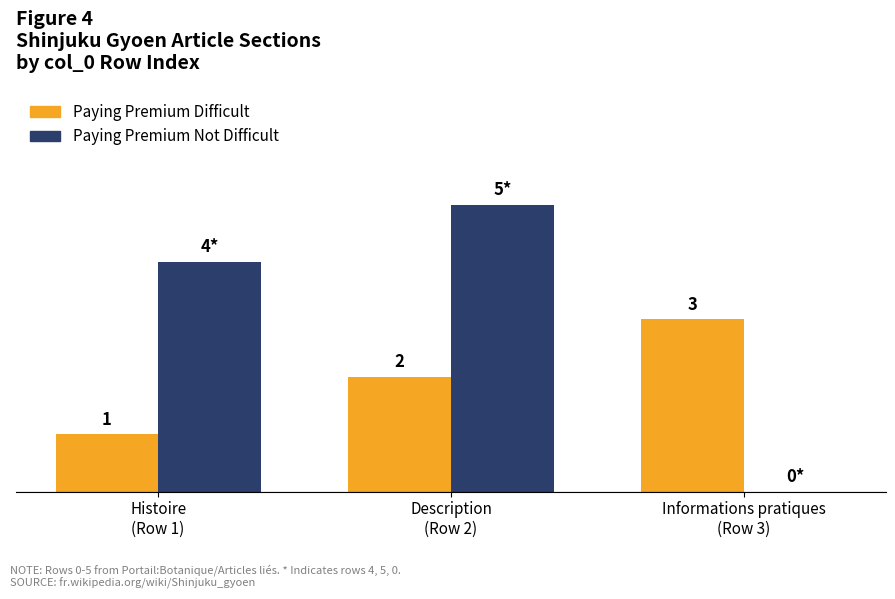

Is the value of Paying Premium Not Difficult at Histoire
(Row 1) greater than the value of Paying Premium Difficult at Informations pratiques
(Row 3)?

Yes